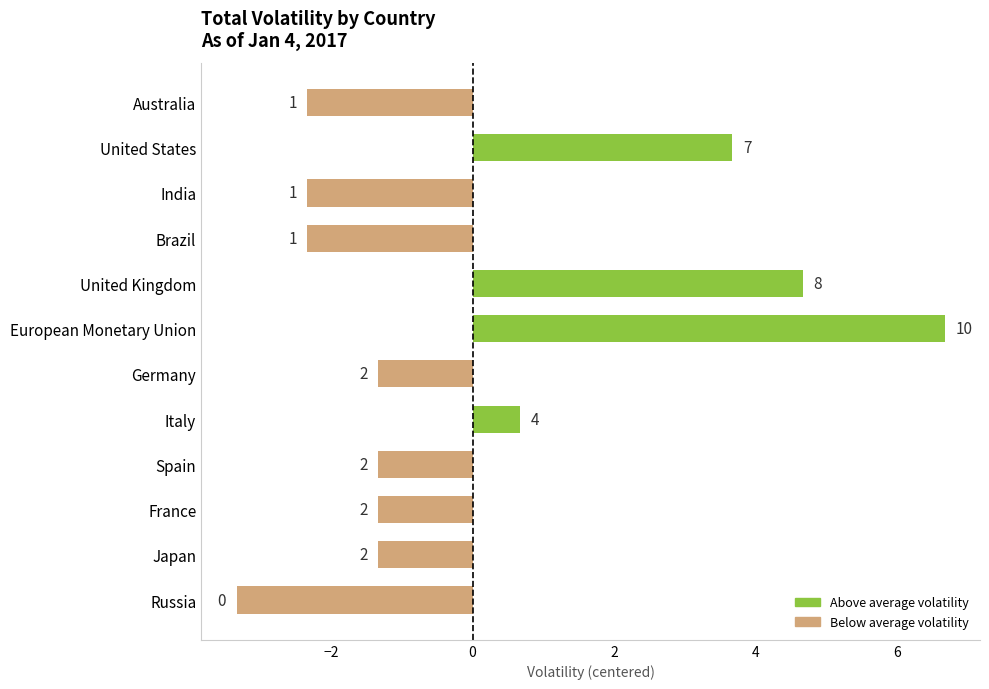

Are the bars horizontal?

Yes